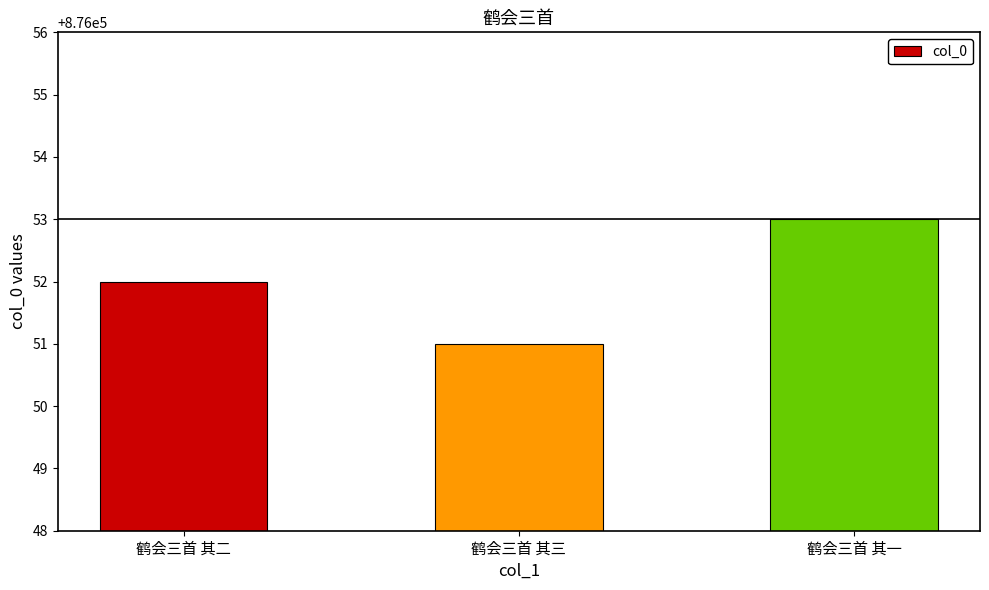

What is the difference between the values at 鹤会三首 其一 and 鹤会三首 其二?

1